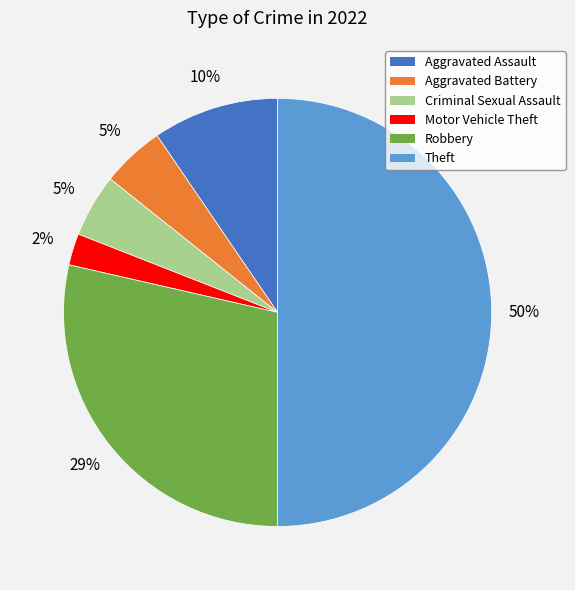

True or false: Theft accounts for 62% of the total.

False